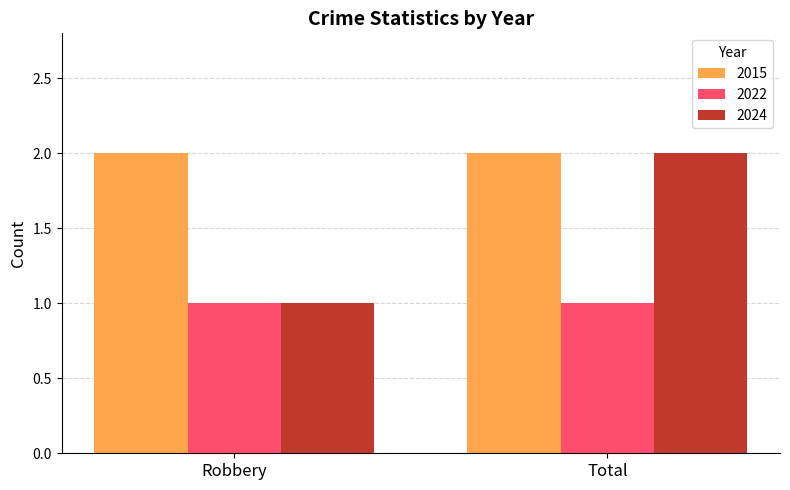

What is the label of the 2nd bar from the right?

Robbery